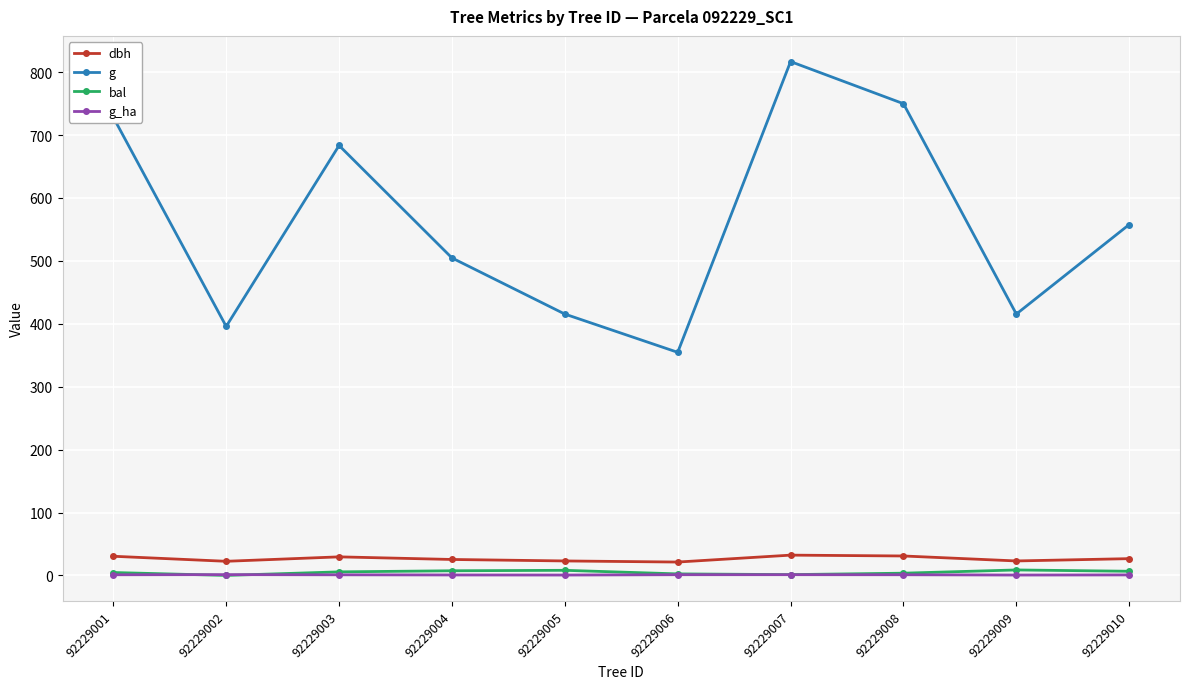

True or false: g has a value of 749.9 at 92229008.

True